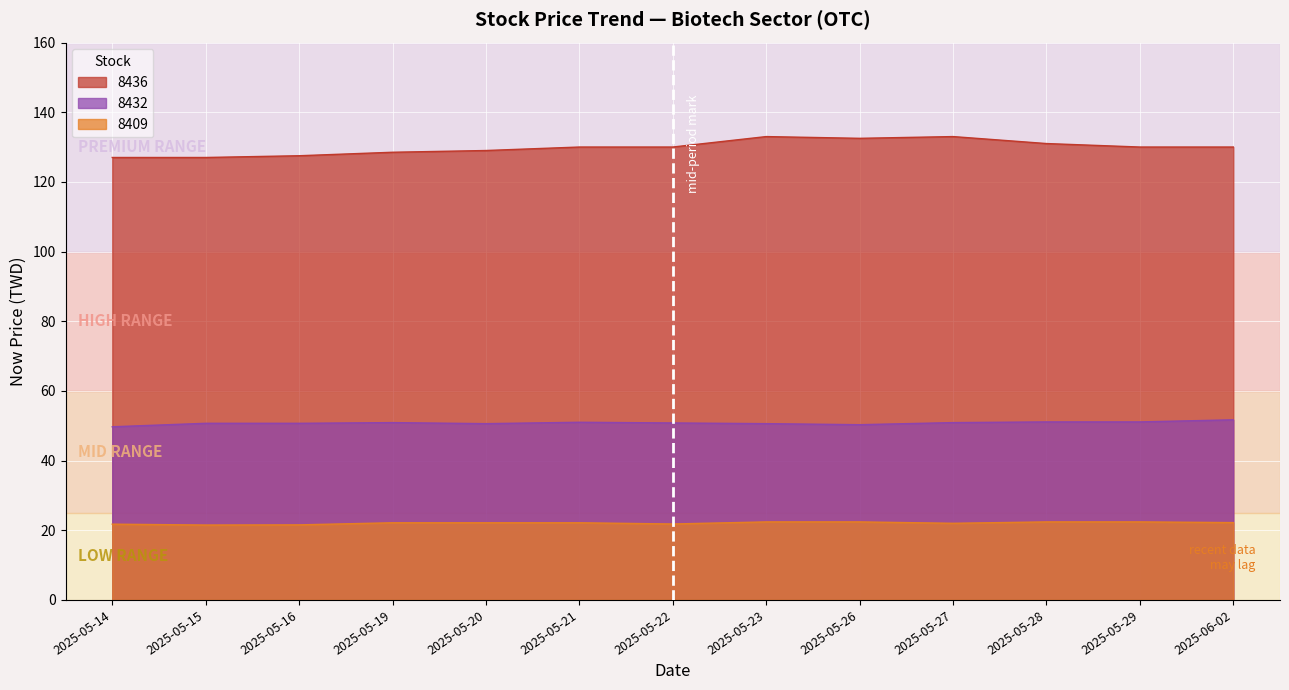

Reading left to right, extract all data points from this chart.

8436_now_price: 127.0	127.0	127.5	128.5	129.0	130.0	130.0	133.0	132.5	133.0	131.0	130.0	130.0
8432_now_price: 49.7	50.7	50.7	50.9	50.6	51.0	50.8	50.6	50.3	50.9	51.1	51.1	51.7
8409_now_price: 21.8	21.5	21.6	22.1	22.1	22.1	21.8	22.4	22.4	22.0	22.4	22.4	22.2